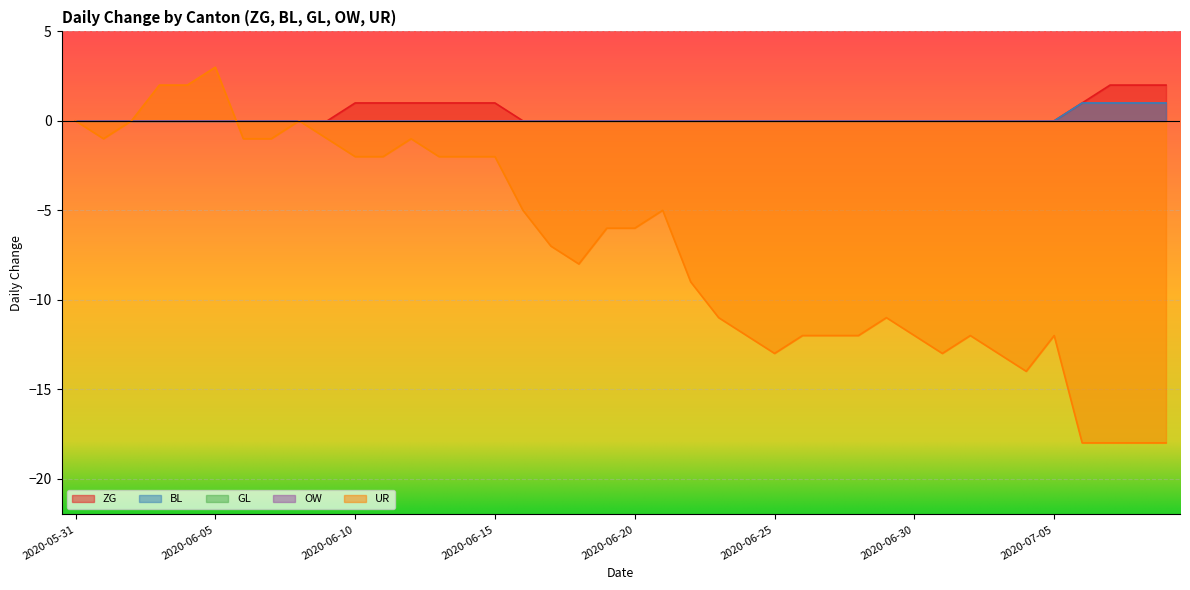

Reading left to right, list all the values displayed in this chart.

ZG: 0	0	0	0	0	0	0	0	0	0	1	1	1	1	1	1	0	0	0	0	0	0	0	0	0	0	0	0	0	0	0	0	0	0	0	0	1	2	2	2
BL: 0	0	0	0	0	0	0	0	0	0	0	0	0	0	0	0	0	0	0	0	0	0	0	0	0	0	0	0	0	0	0	0	0	0	0	0	1	1	1	1
UR: 0	-1	0	2	2	3	-1	-1	0	-1	-2	-2	-1	-2	-2	-2	-5	-7	-8	-6	-6	-5	-9	-11	-12	-13	-12	-12	-12	-11	-12	-13	-12	-13	-14	-12	-18	-18	-18	-18